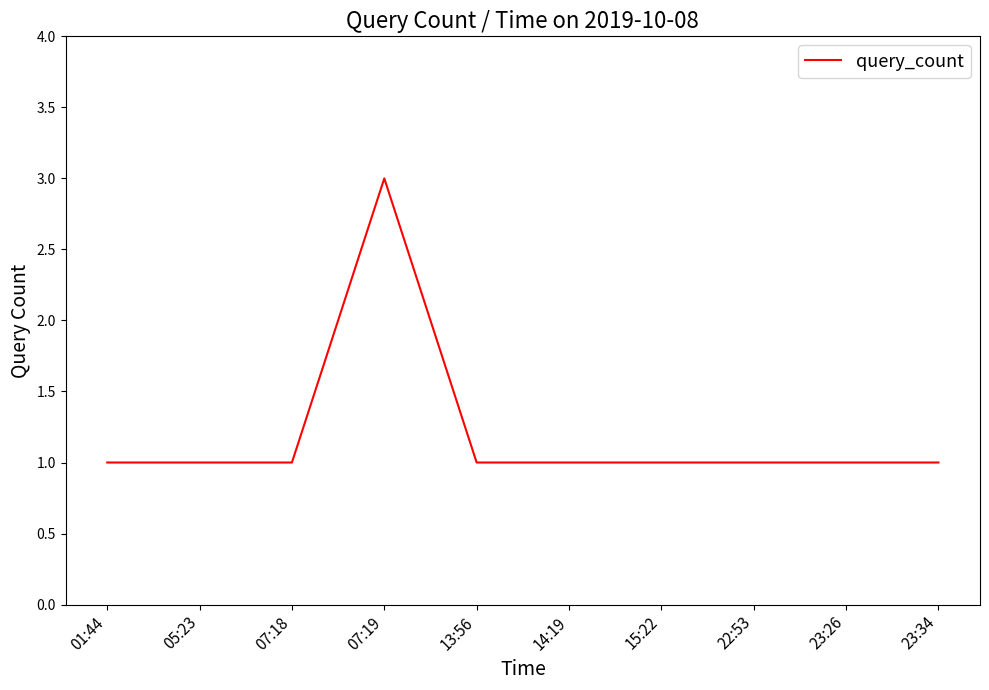

The chart shows a value of 4 at 07:19. True or false?

False